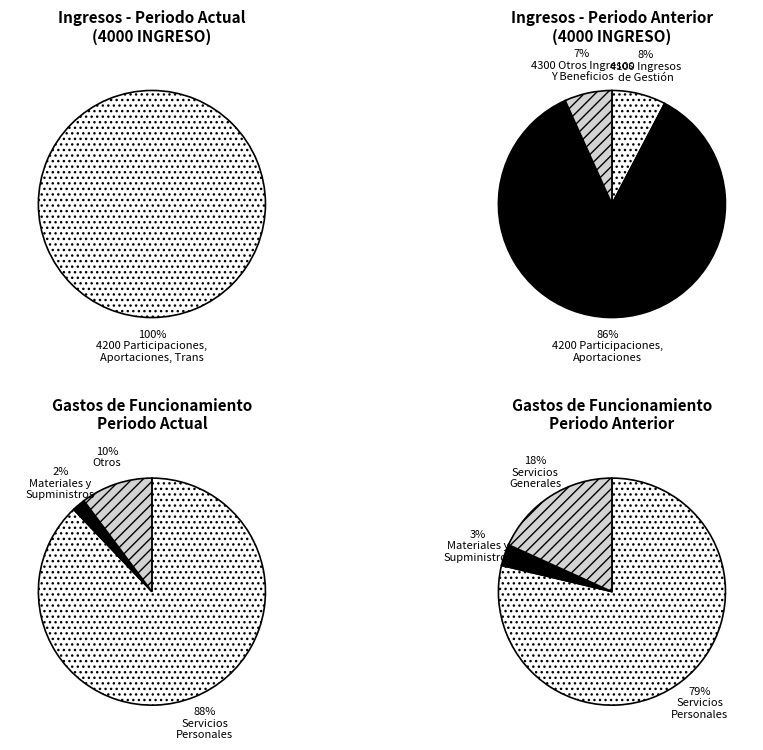

Which category accounts for the majority?

4200 Participaciones, Aportaciones, Trans